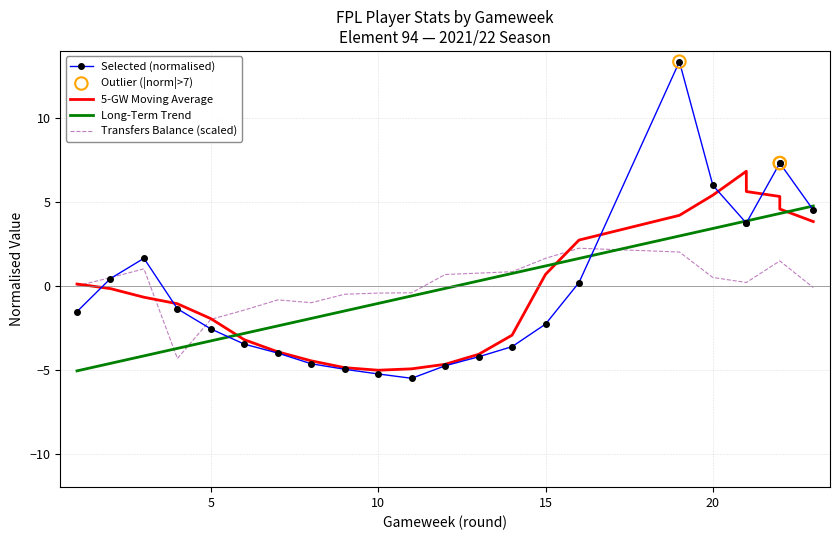

Which series contains the lowest Y value?

selected